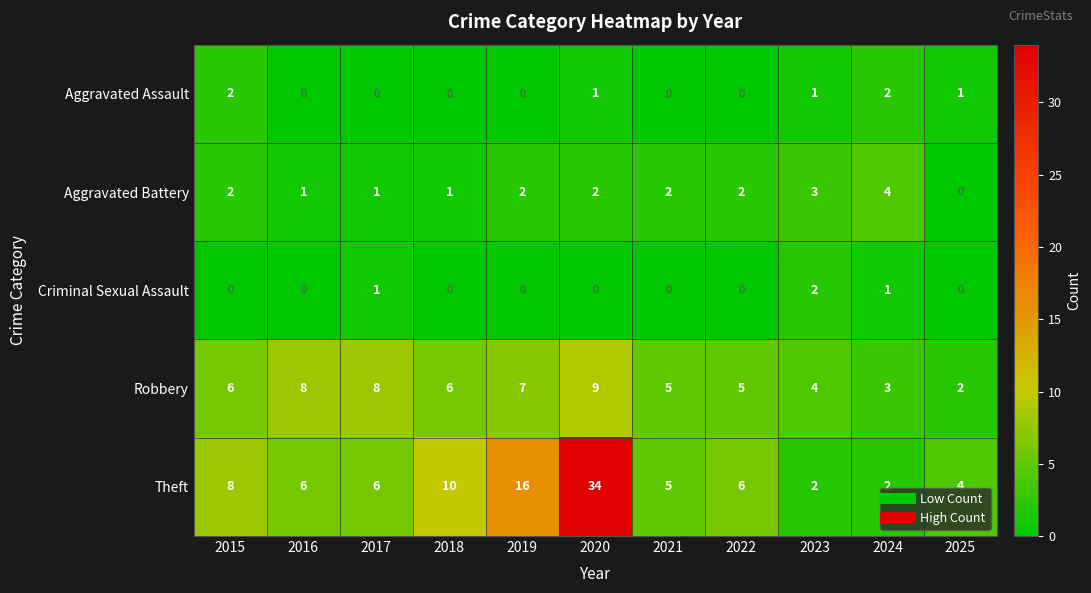

Count the Aggravated Battery values in the range 1 to 2.

8